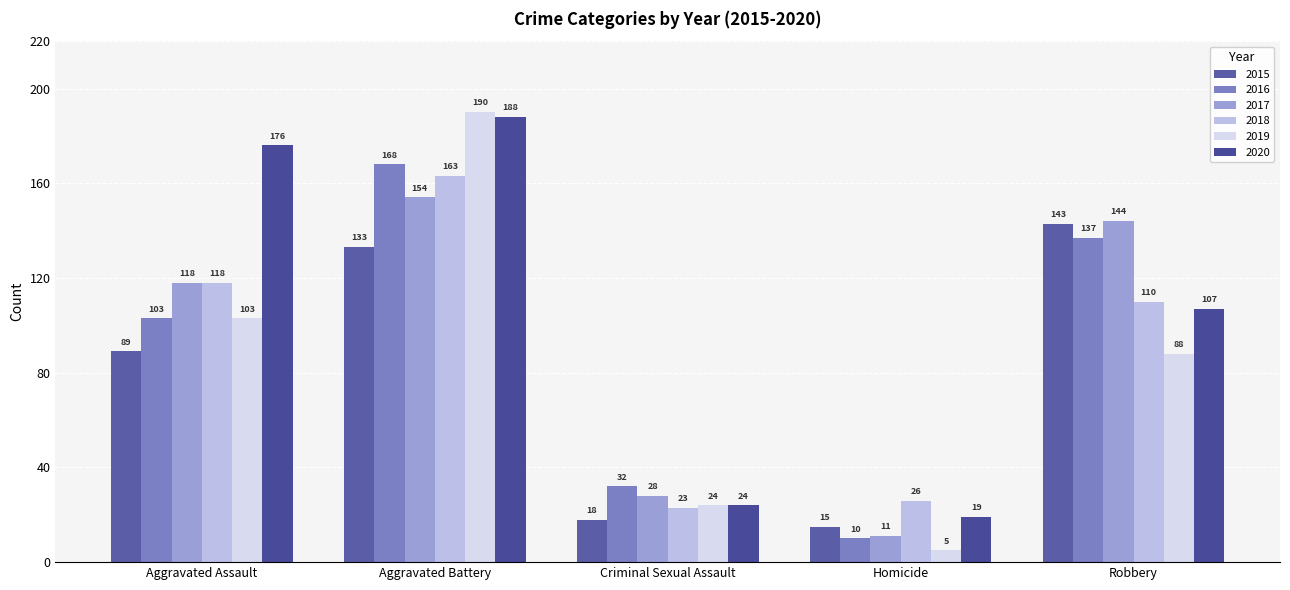

Count the number of data series in this chart.

6